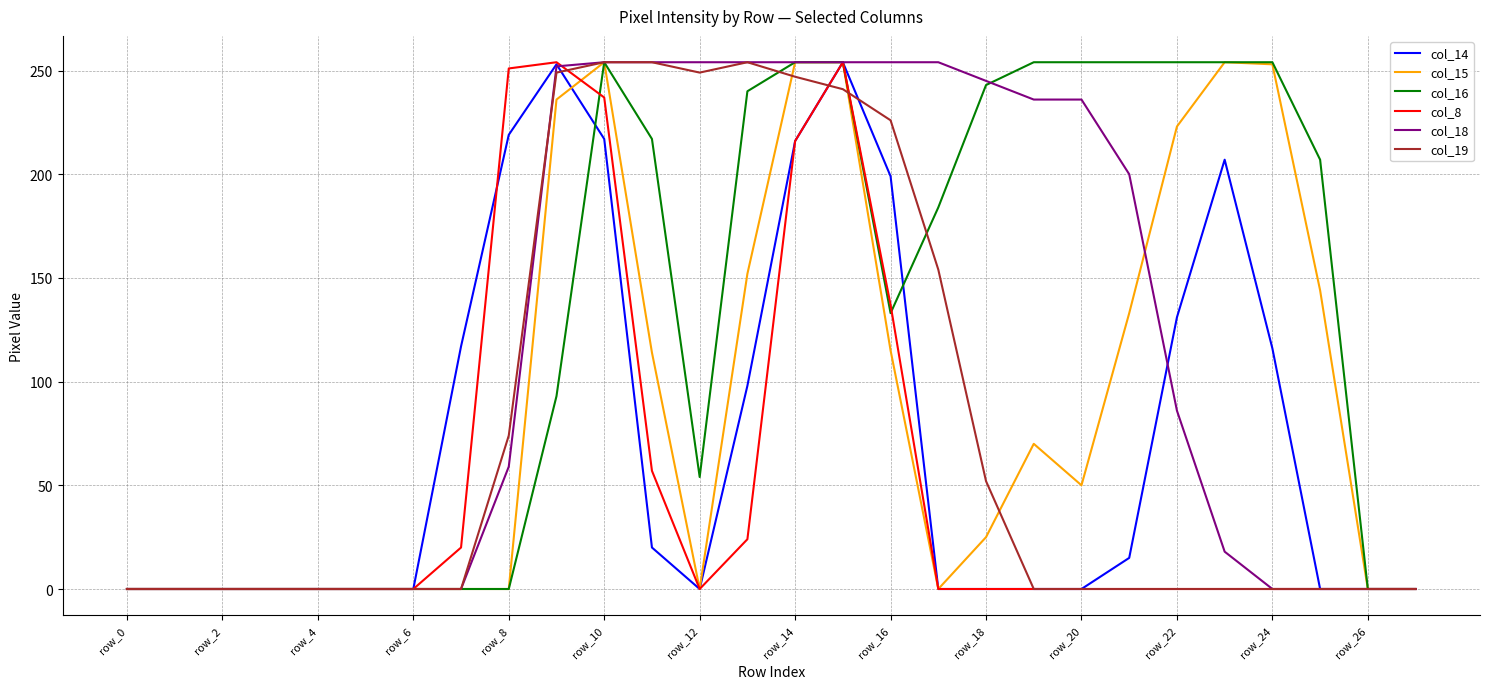

At which label does col_8 reach its minimum?

row_0